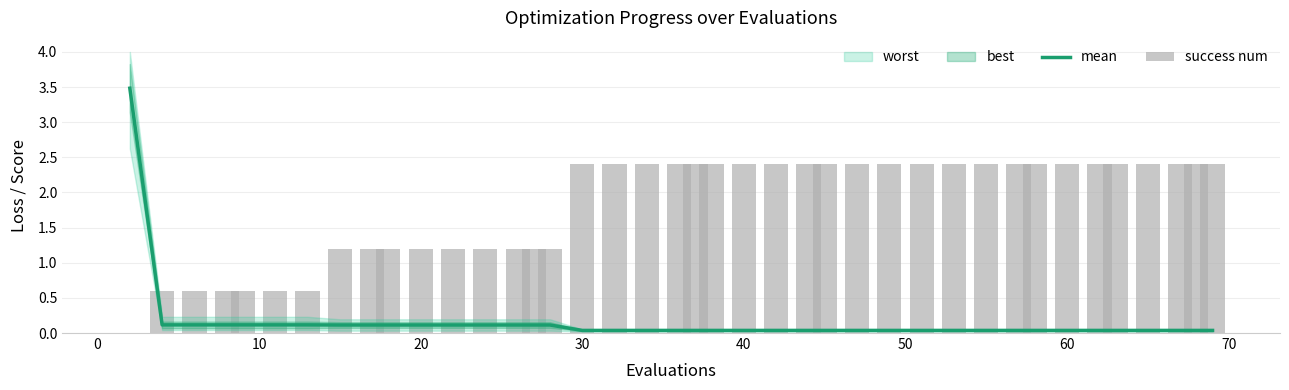

What is the maximum value for mean?

3.5